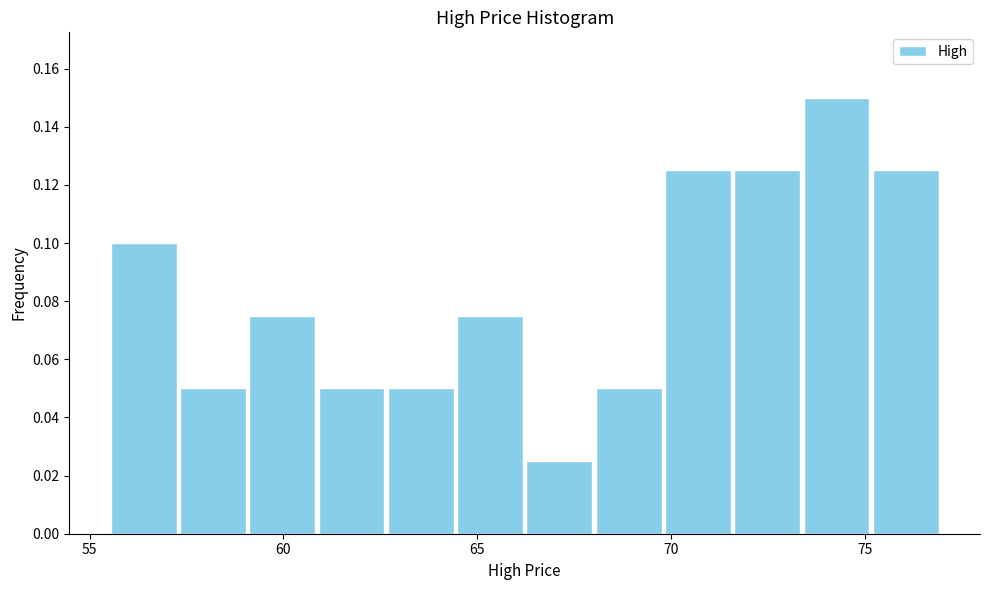

Around what value on the x-axis is the tallest bar? Give the approximate position of its centre, as read against the axis.

74.5